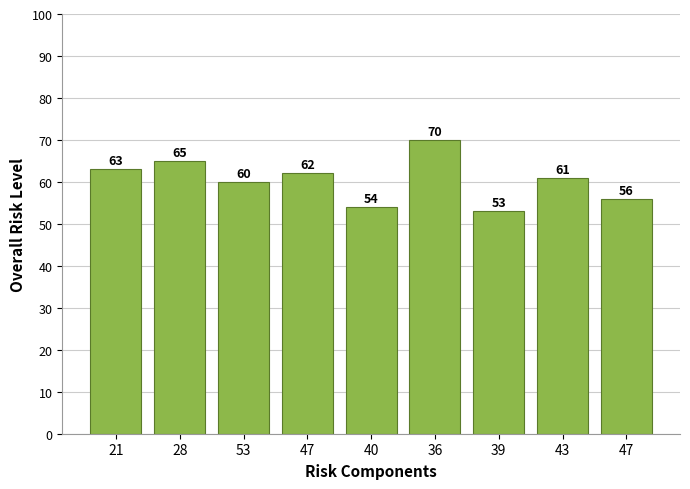

The chart shows a value of 62 at 47. True or false?

True